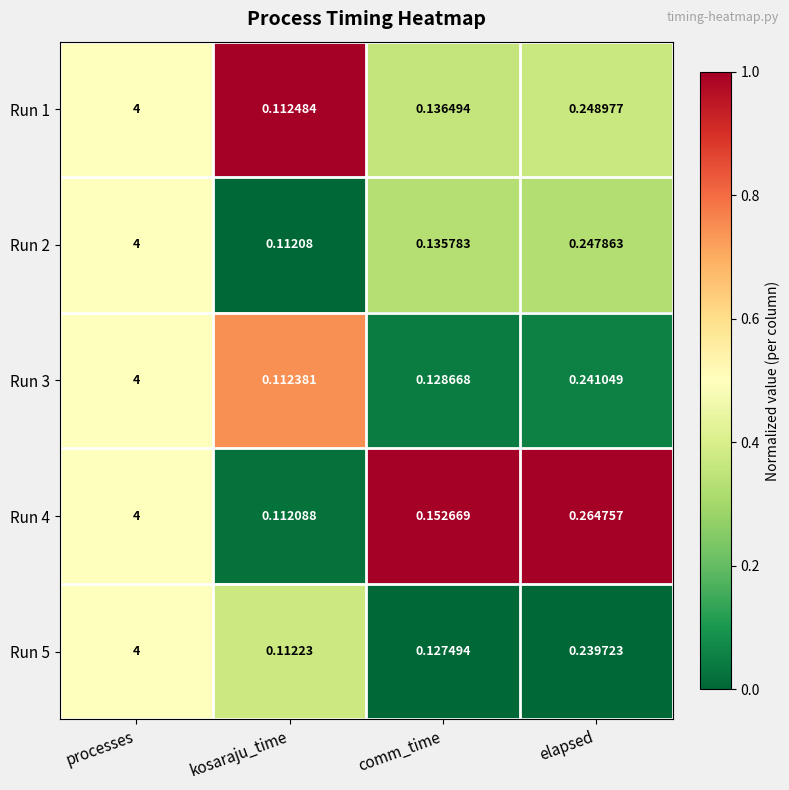

At which label is Run 4 closest to 2?

elapsed